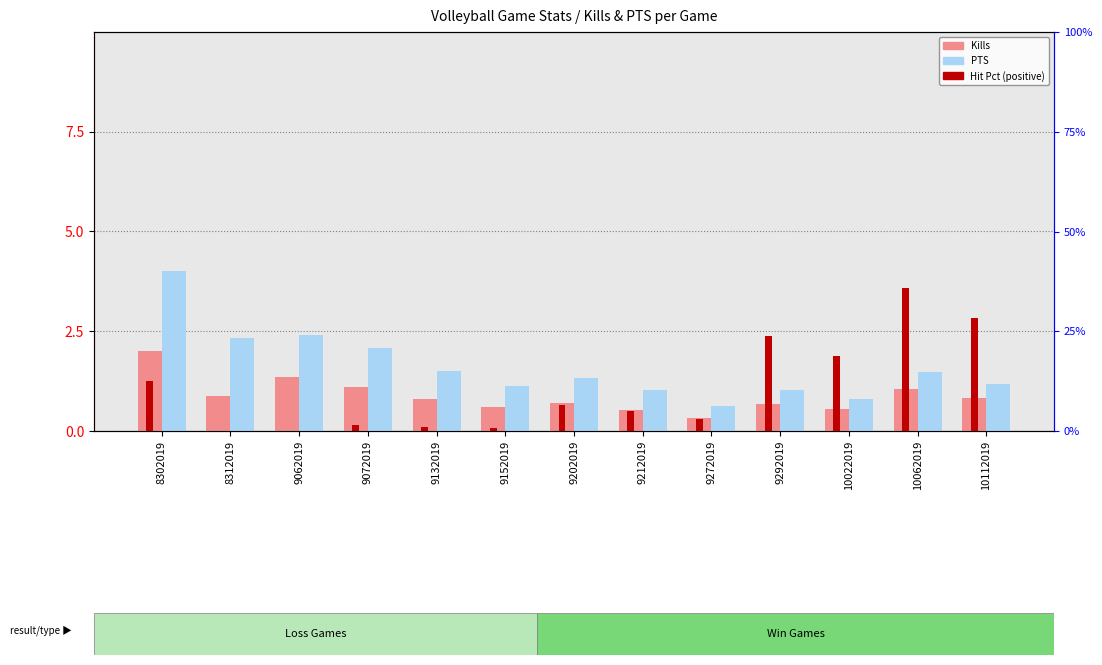

How many series are shown in this chart?

3